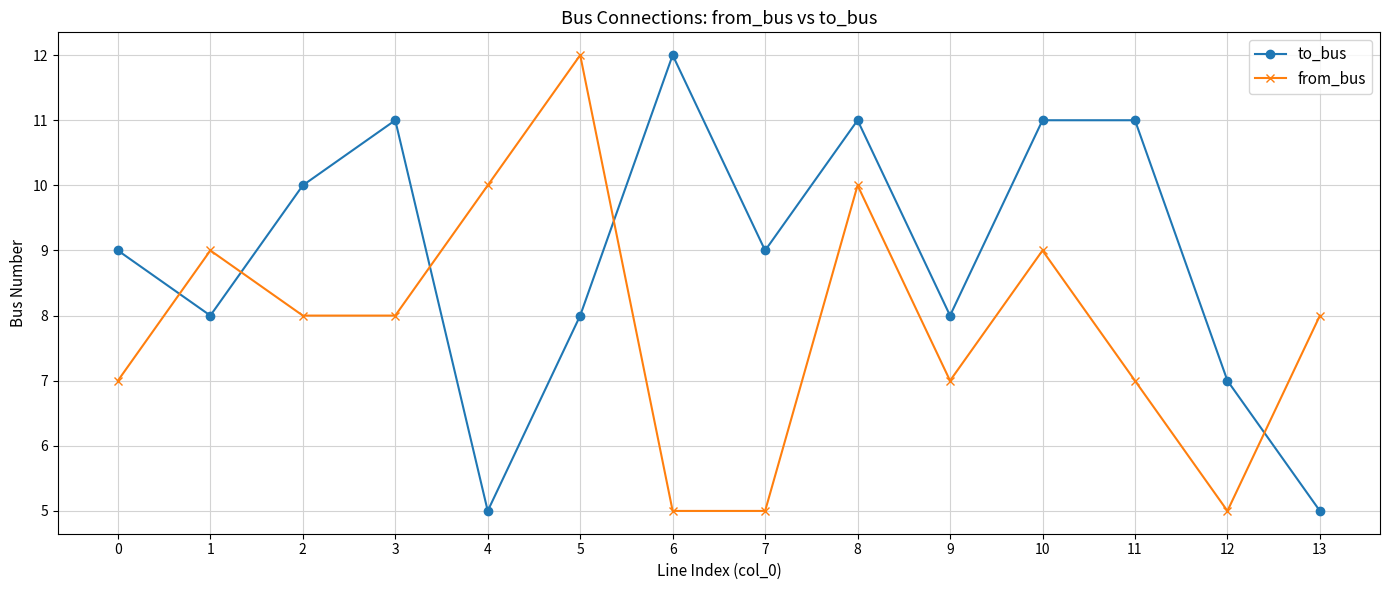

In from_bus, how many points are higher than both neighbors (excluding endpoints)?

4